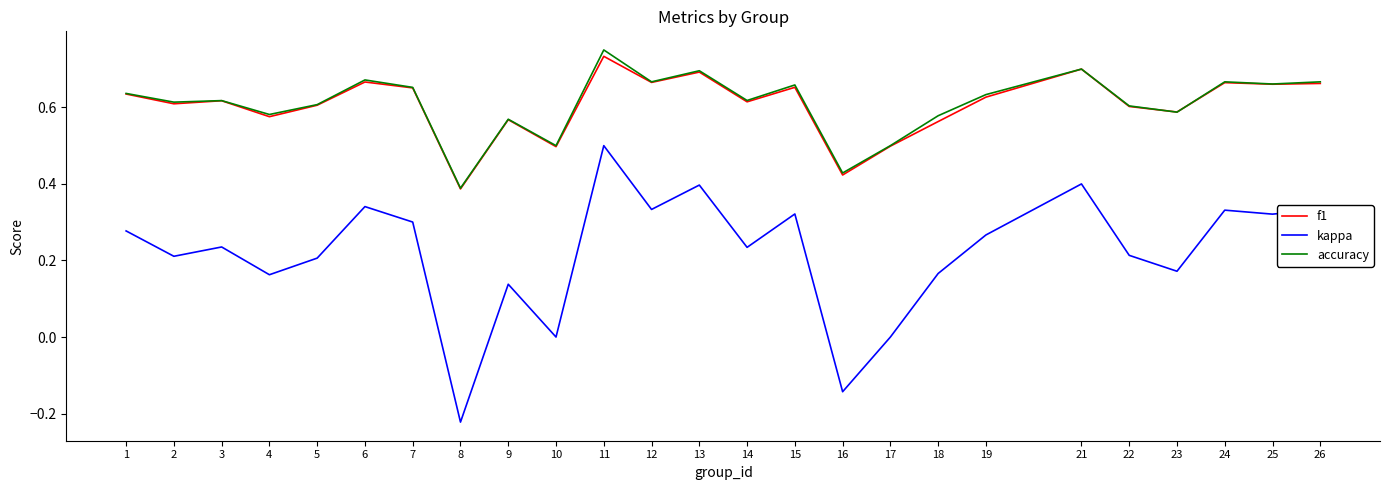

What is the total value across all series at 17?

1.0